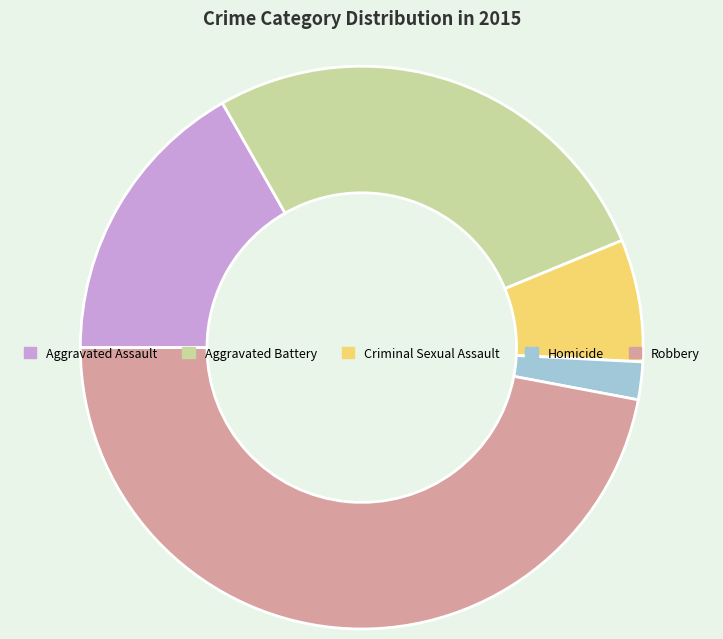

Which slice is the smallest?

Homicide